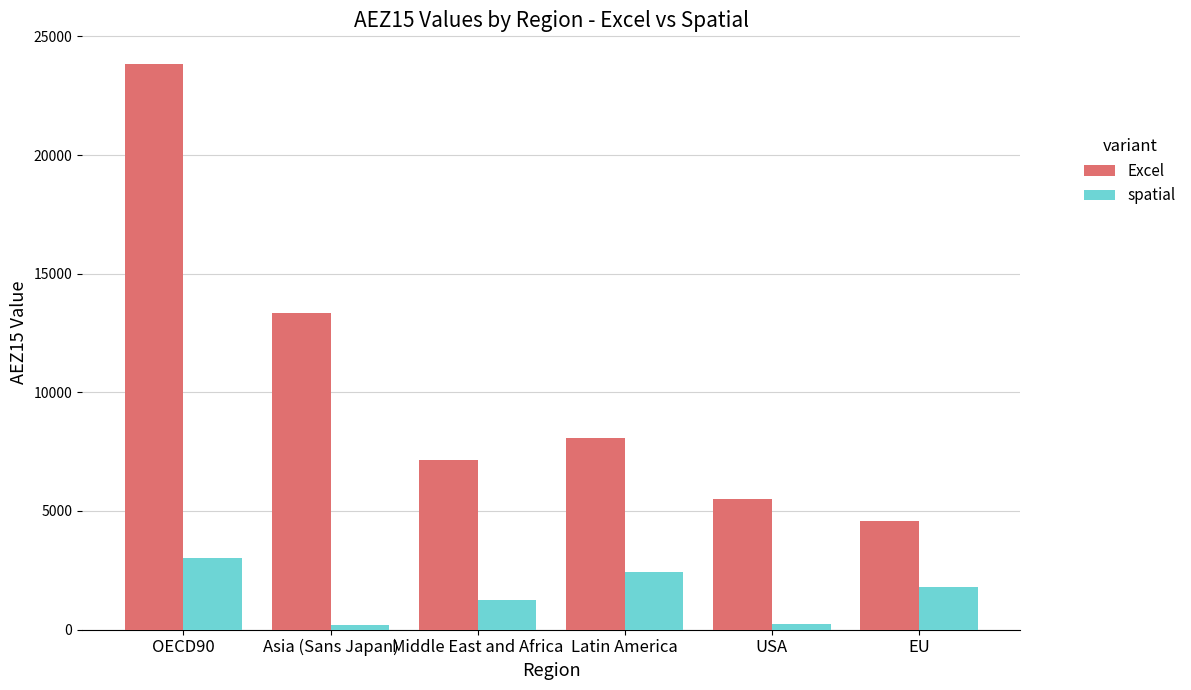

At which category is the sum across all series the highest?

OECD90